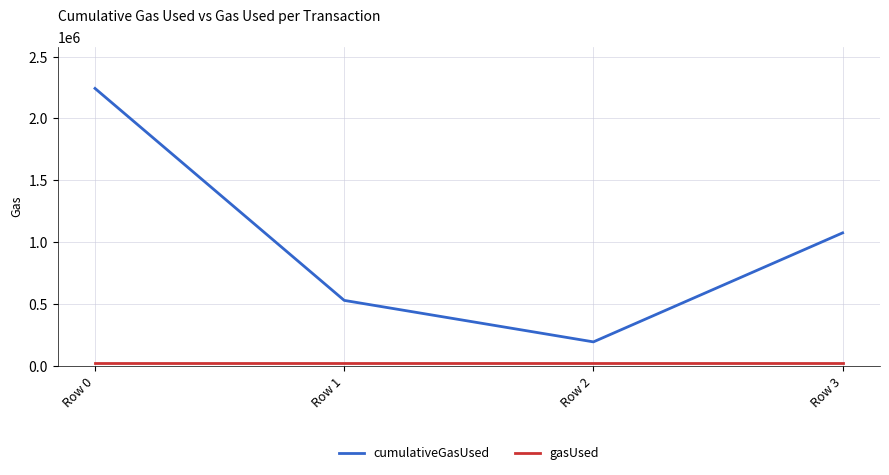

What is the difference between the second highest and minimum values in the cumulativeGasUsed series?

882000